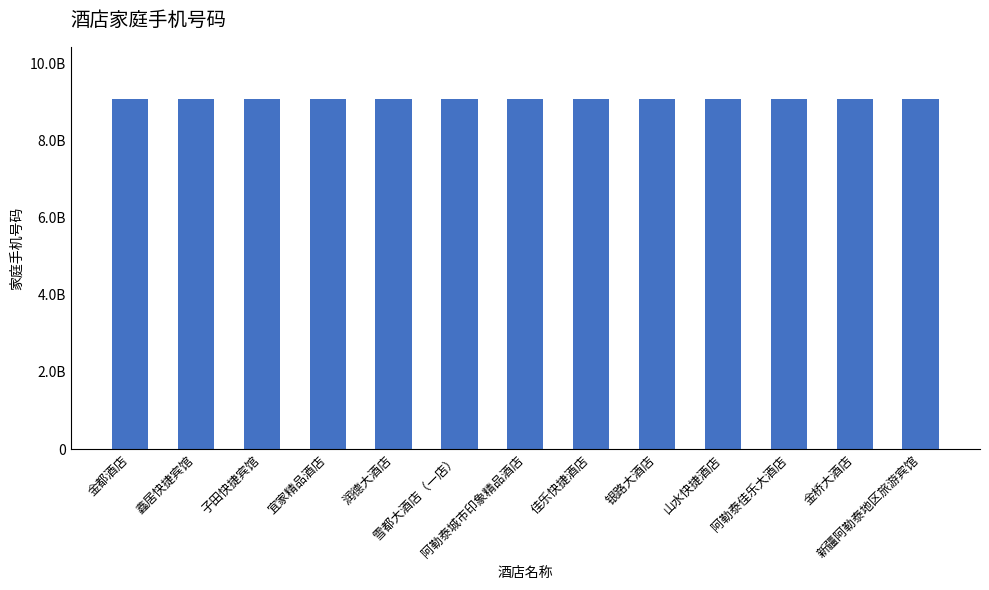

Where does the data first go above 9062129688?

鑫居快捷宾馆